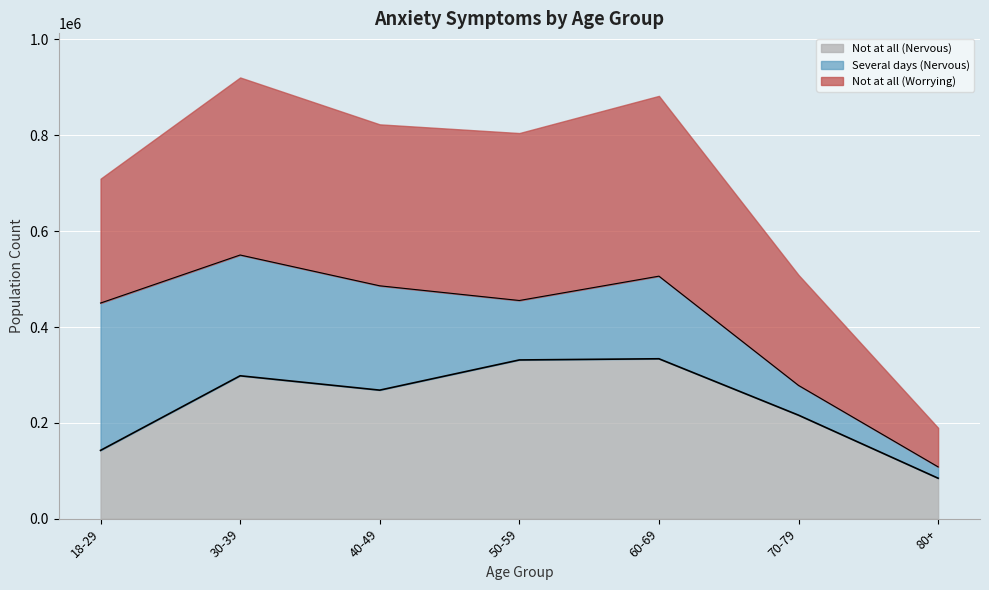

Which series has the largest total across all categories?

Not at all (Worrying)